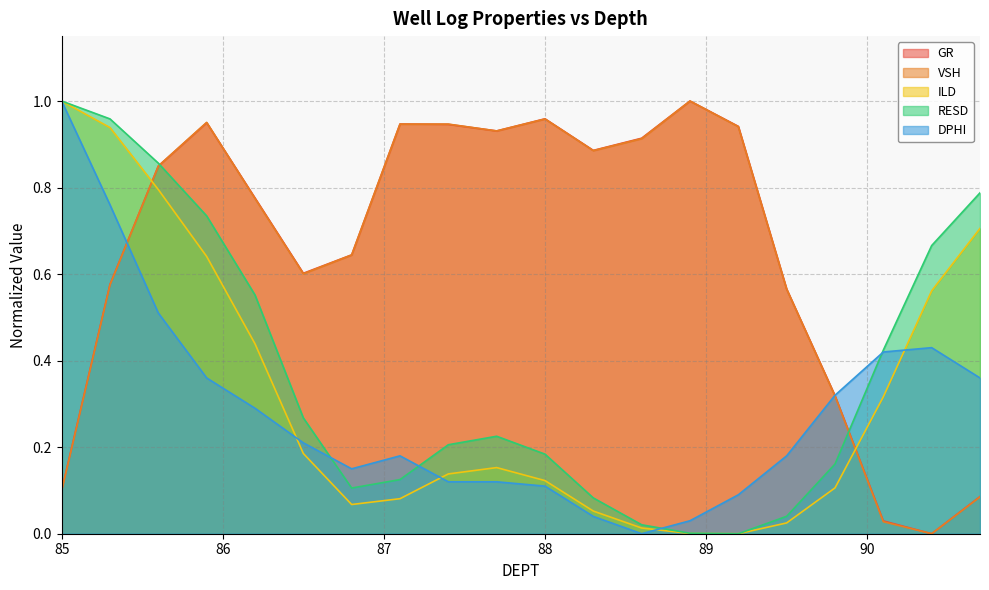

What are all the series names shown in the legend?

GR, VSH, ILD, RESD, DPHI